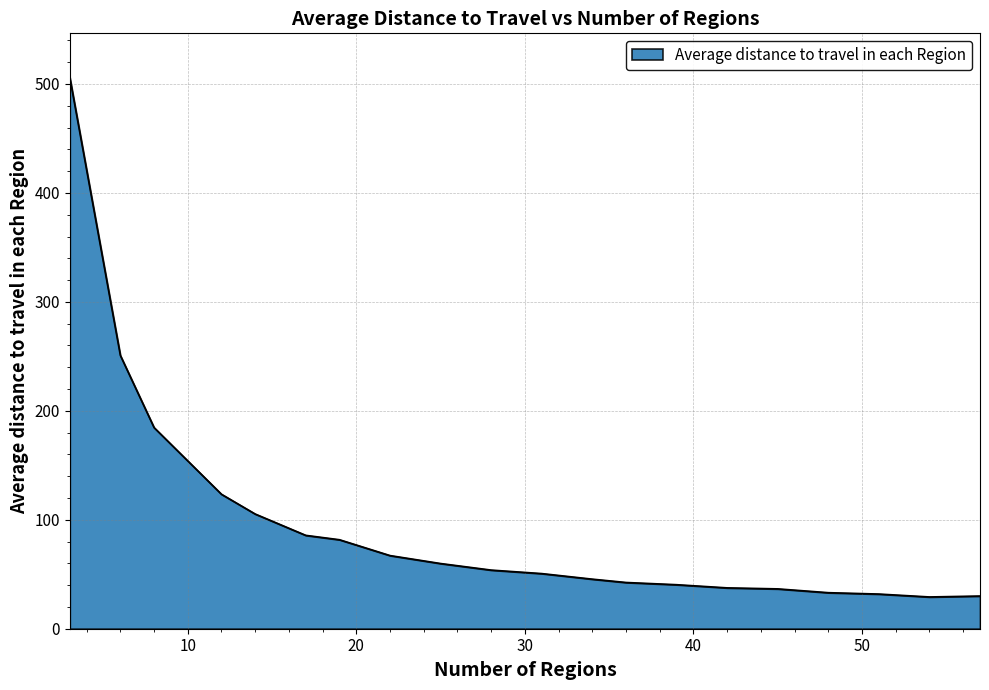

What is the greatest value displayed?

506.0